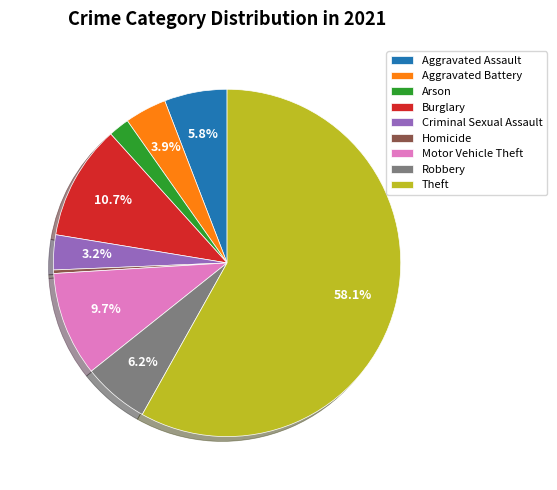

To the nearest percent, what is the difference between the Arson and Homicide slice percentages?

2%